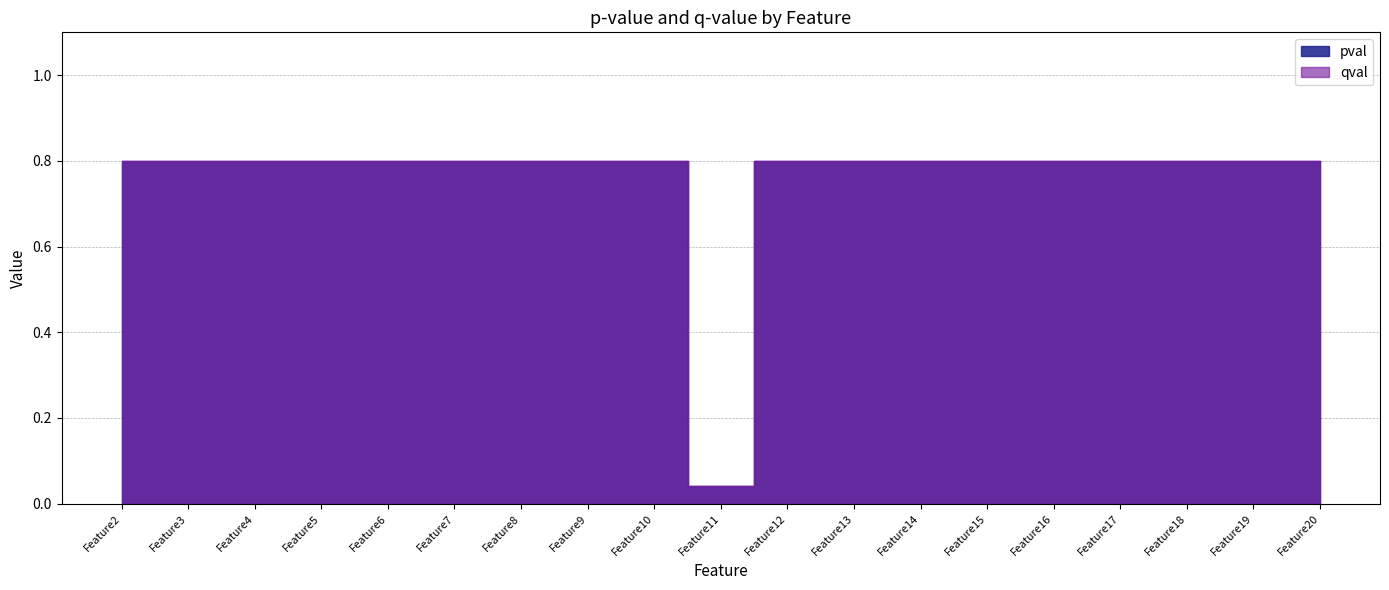

How many lines are shown in the chart?

2